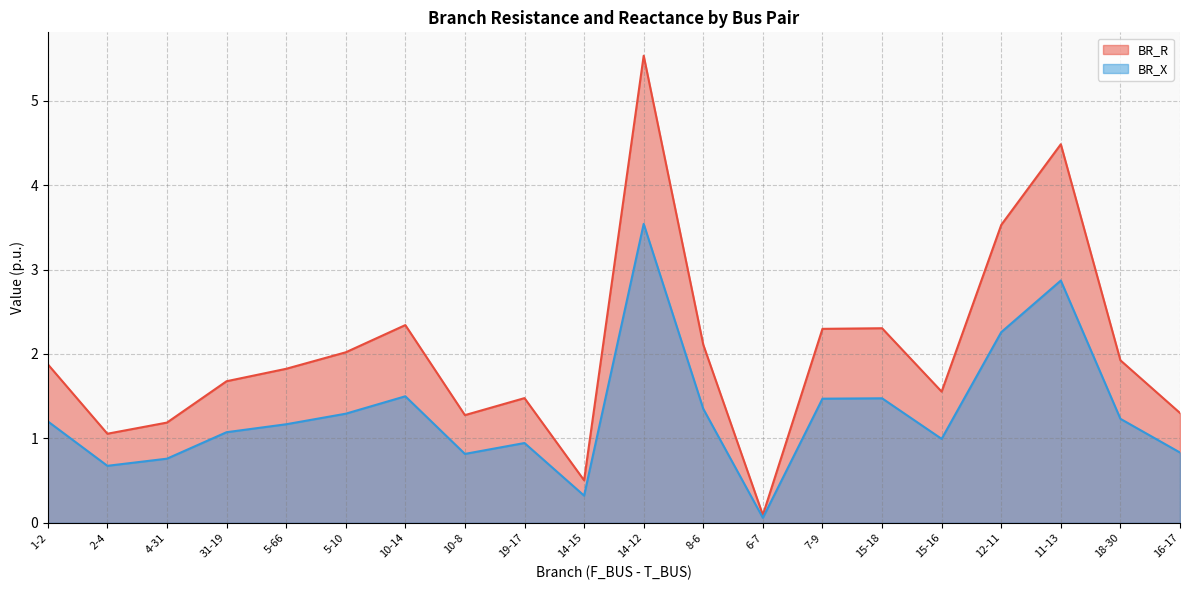

Which series has the largest total across all categories?

BR_R